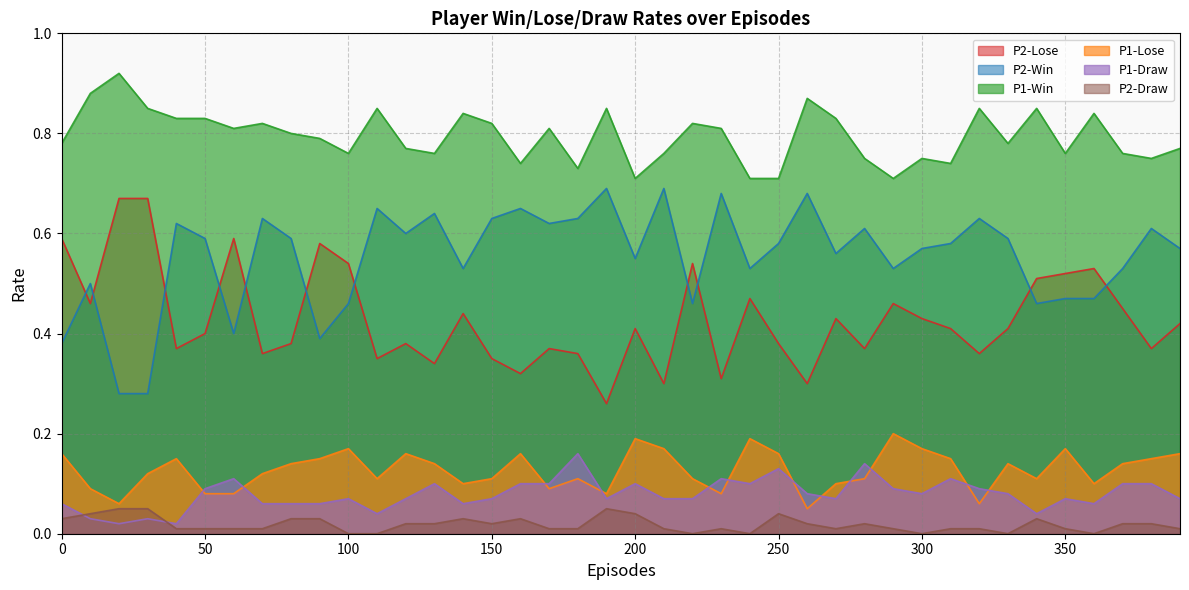

At which category does P1-Win reach its first local peak?

20